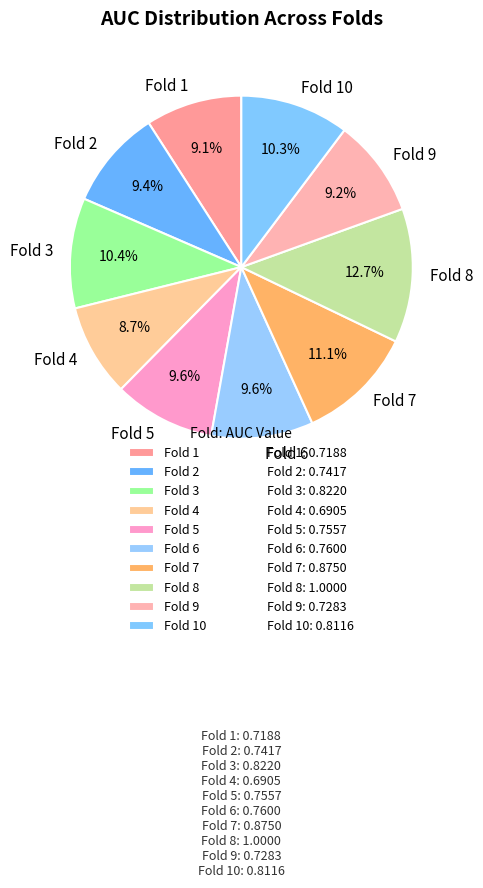

To the nearest percent, what percentage of the pie is Fold 3?

10%